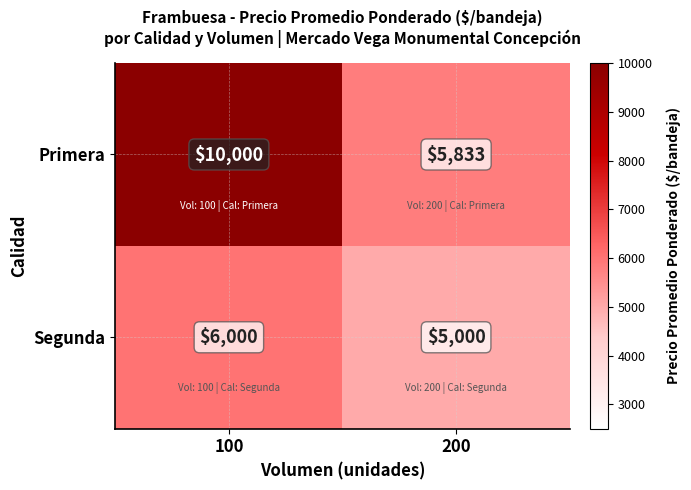

What is the smallest value displayed?

5000